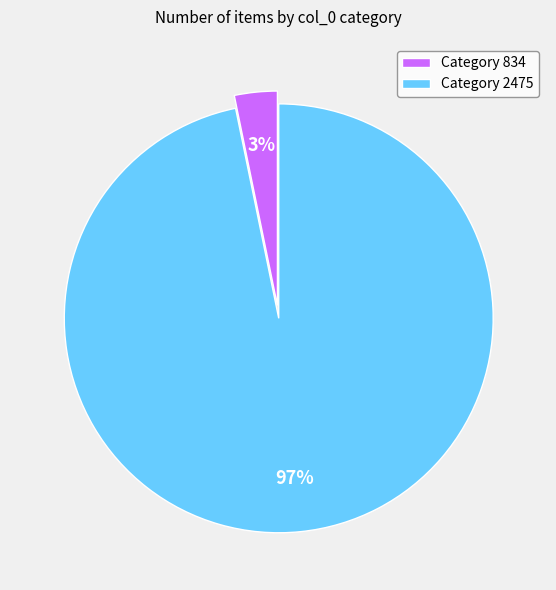

Is the sum of Category 2475 and Category 834 greater than half?

Yes